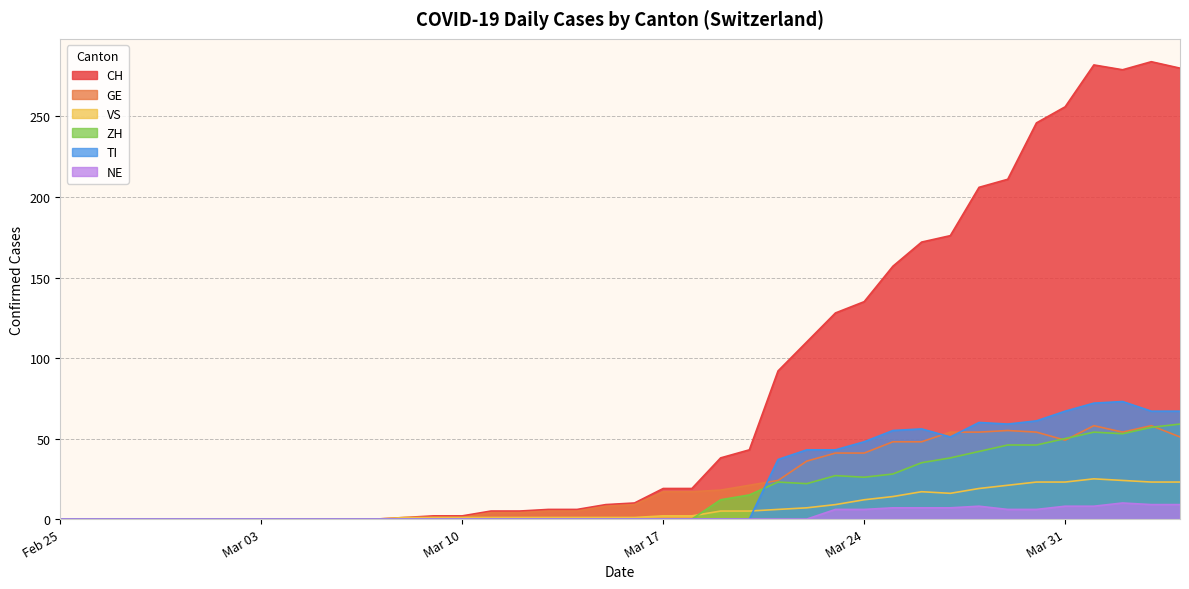

What is the difference between the NE values at 2020-03-29 and 2020-03-01?

6